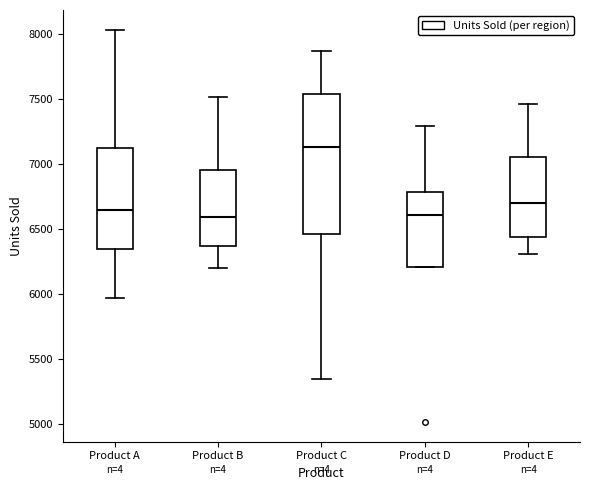

Reading left to right, transcribe this box plot: for each box, give where its median line is, the range the box spans, and where its two whiskers end, as read against the y-axis. The values are not printed on the chart, so give them approximately, as read against the axis.

Product A: median 6650, box 6350 to 7100, whiskers 5950 to 8050
Product B: median 6600, box 6350 to 6950, whiskers 6200 to 7500
Product C: median 7150, box 6450 to 7550, whiskers 5350 to 7850
Product D: median 6600, box 6200 to 6800, whiskers 6200 to 7300
Product E: median 6700, box 6450 to 7050, whiskers 6300 to 7450